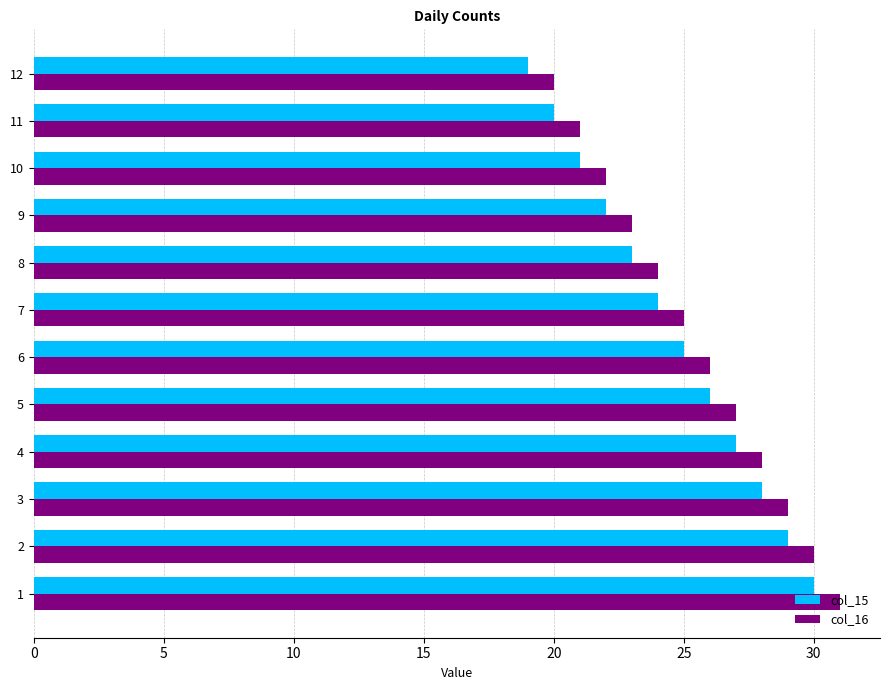

What are all the series names shown in the legend?

col_15, col_16